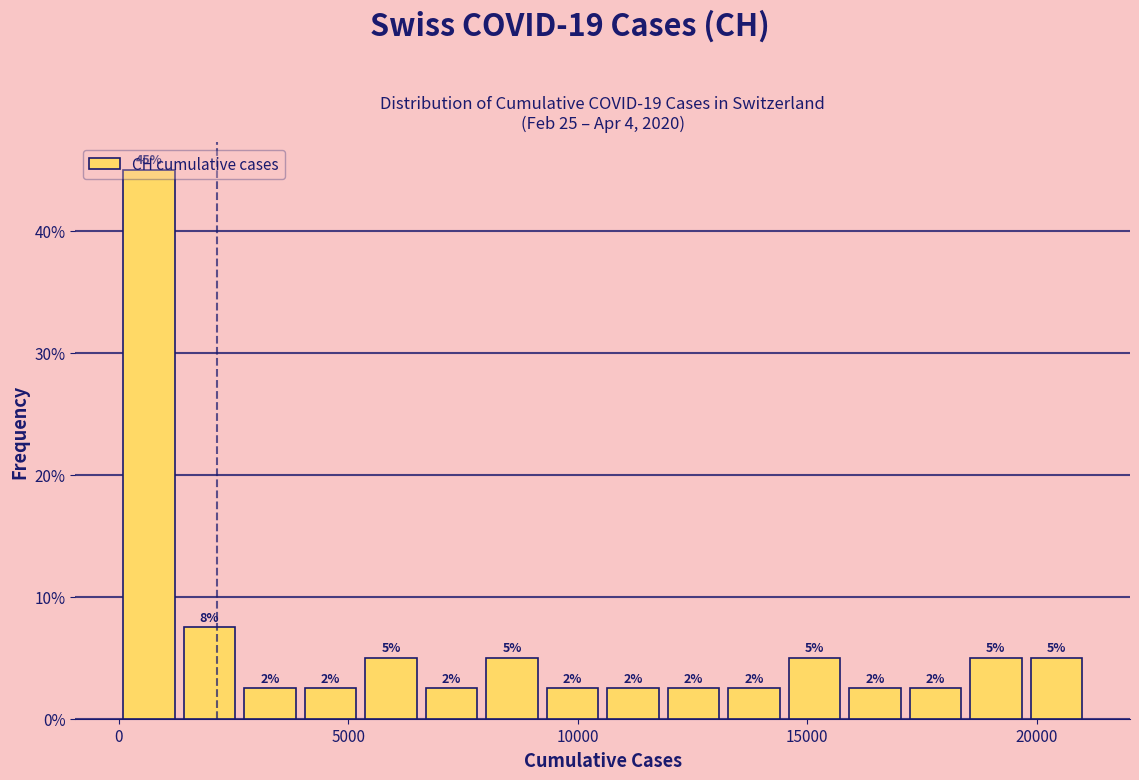

Around what value on the x-axis is the tallest bar? Give the approximate position of its centre, as read against the axis.

500